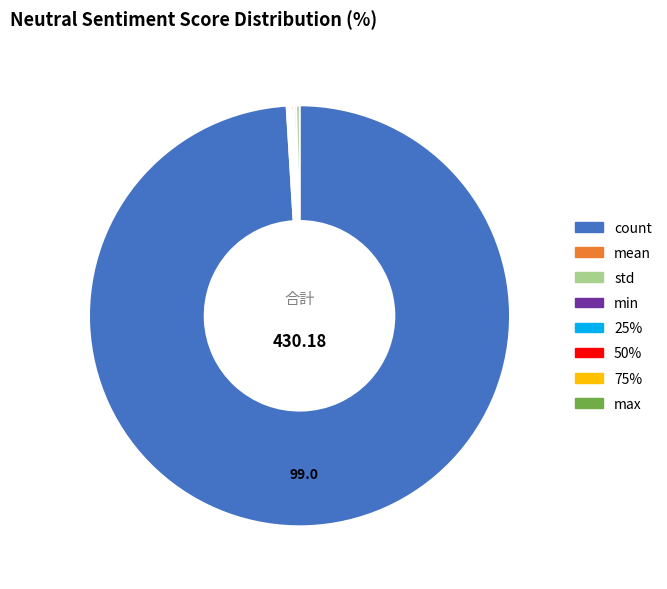

What is the largest slice in the pie chart?

count